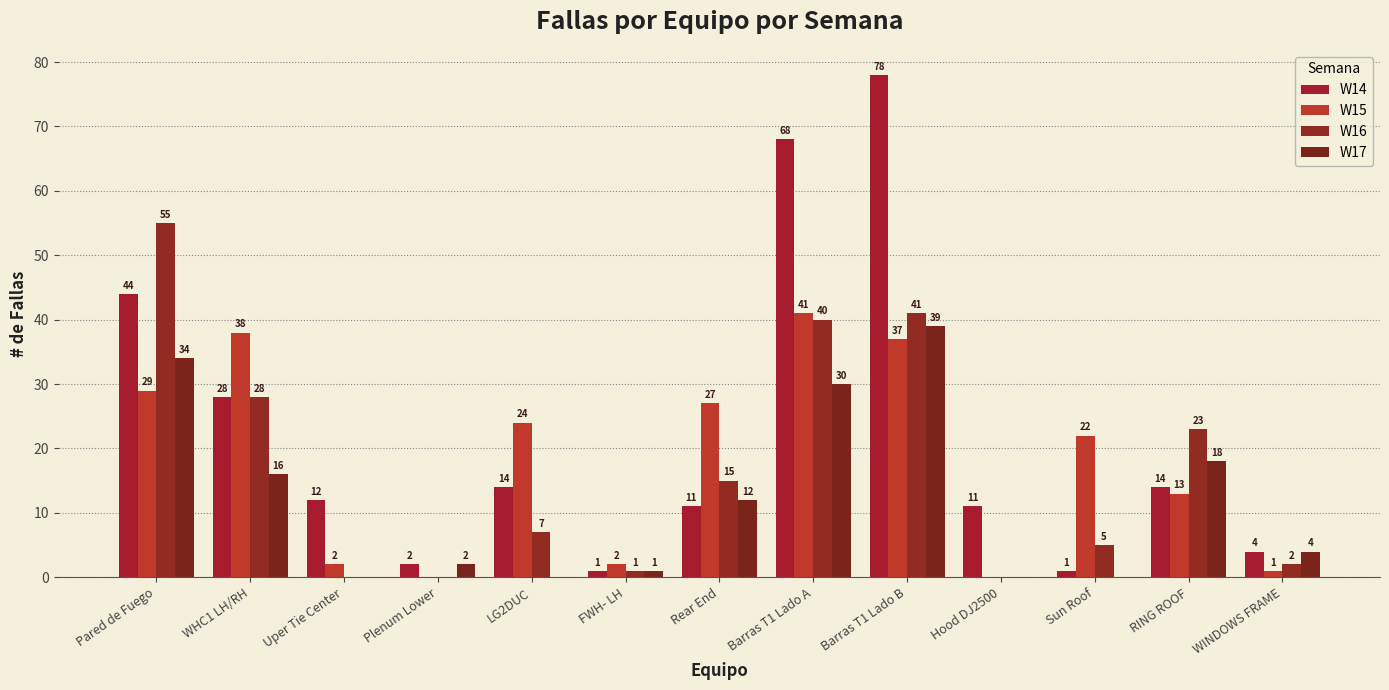

How many data points does each series have?

13